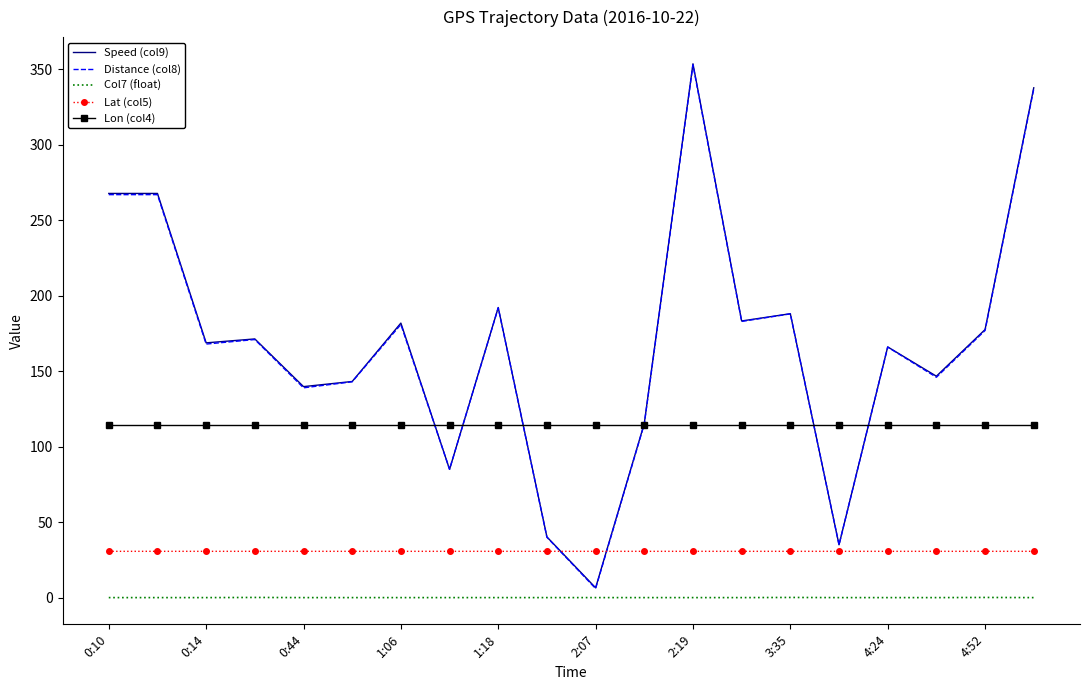

True or false: Lon (col4) and Lat (col5) cross at least once.

False